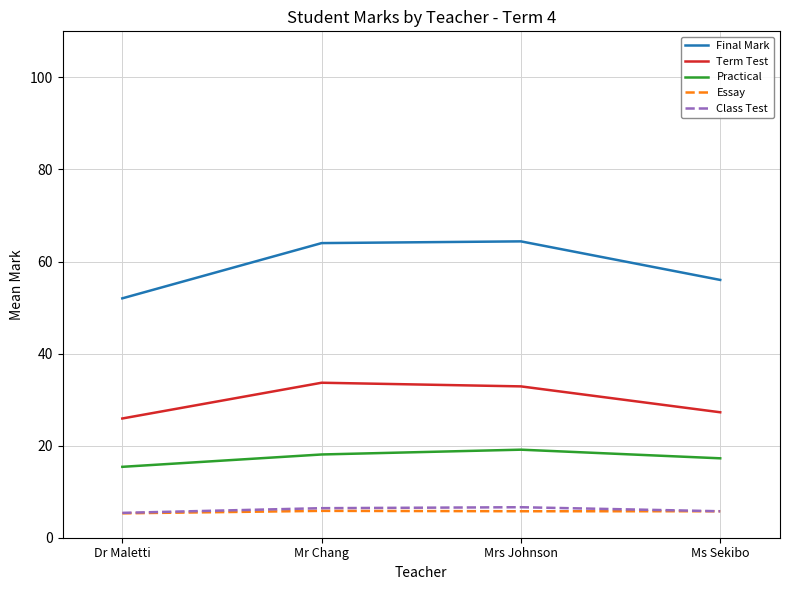

What is the spread (max minus min) of values at Mr Chang?

58.2